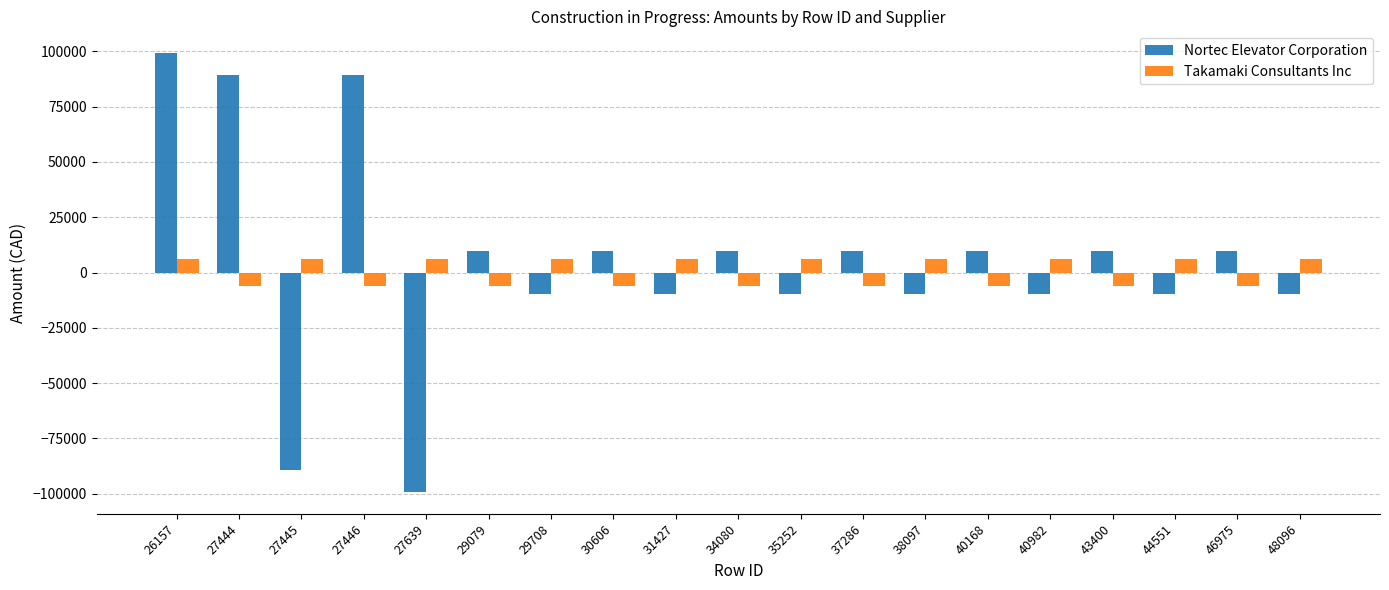

What is the lowest value of the Nortec Elevator Corporation series?

-99152.1